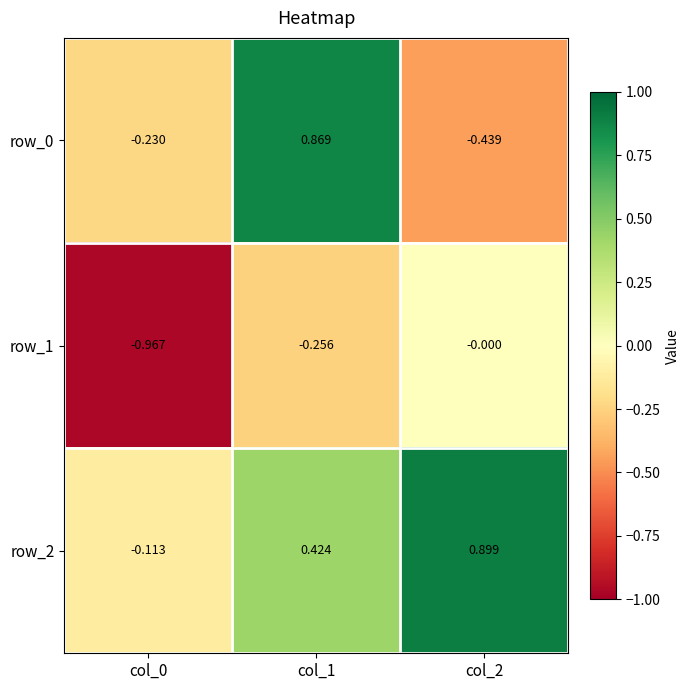

Which series changed the most between col_1 and col_2?

row_0